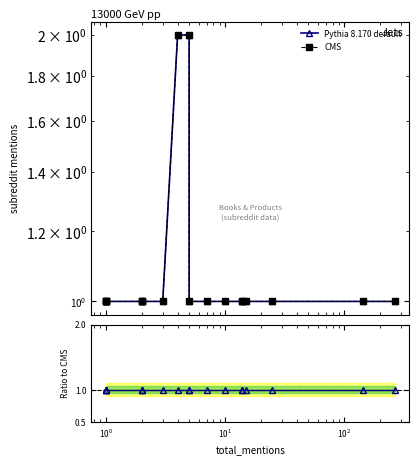

What is the difference between the second highest and minimum values in the CMS series?

1